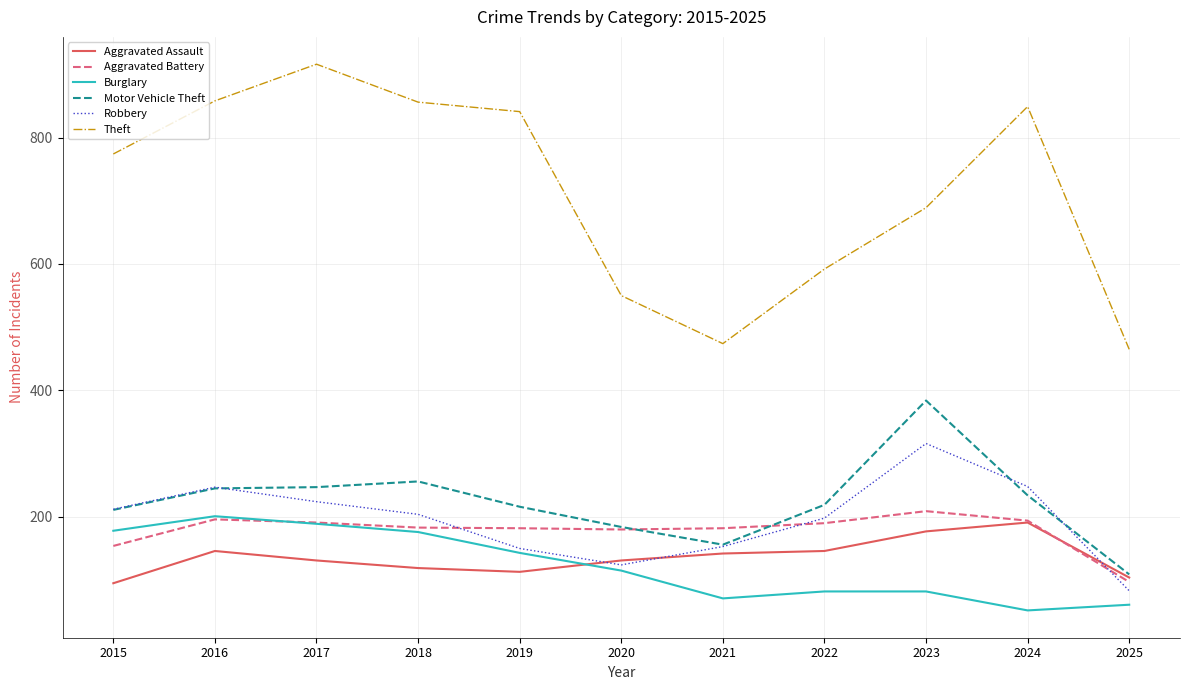

Does the chart have visible grid lines?

Yes